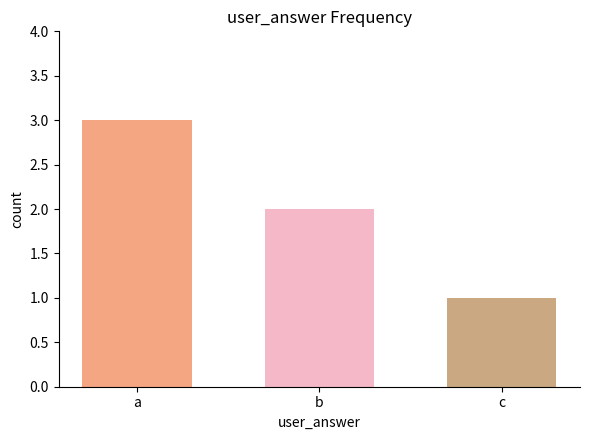

Count the number of data series in this chart.

3